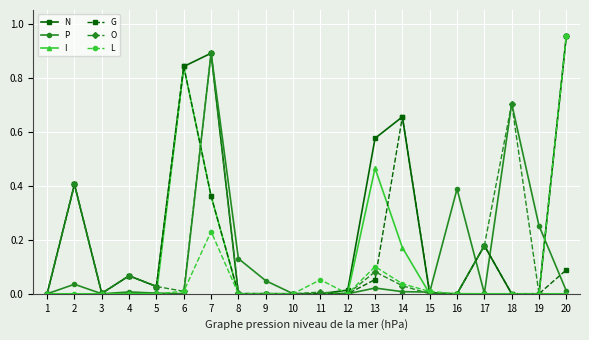

Is it true that L equals 0.0 at 10?

True